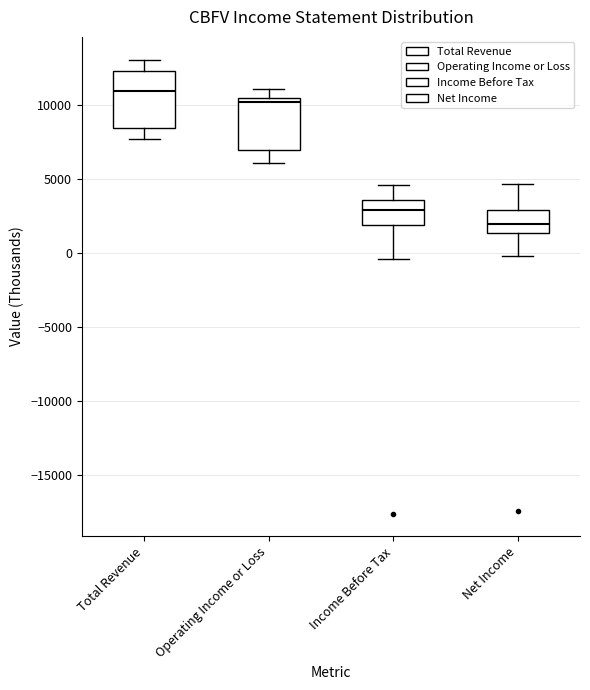

Which box has the lowest median line?

Net Income